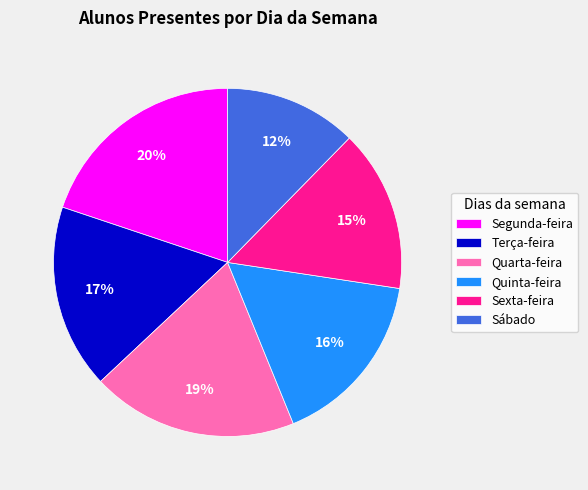

Is the sum of Sábado and Quinta-feira greater than half?

No